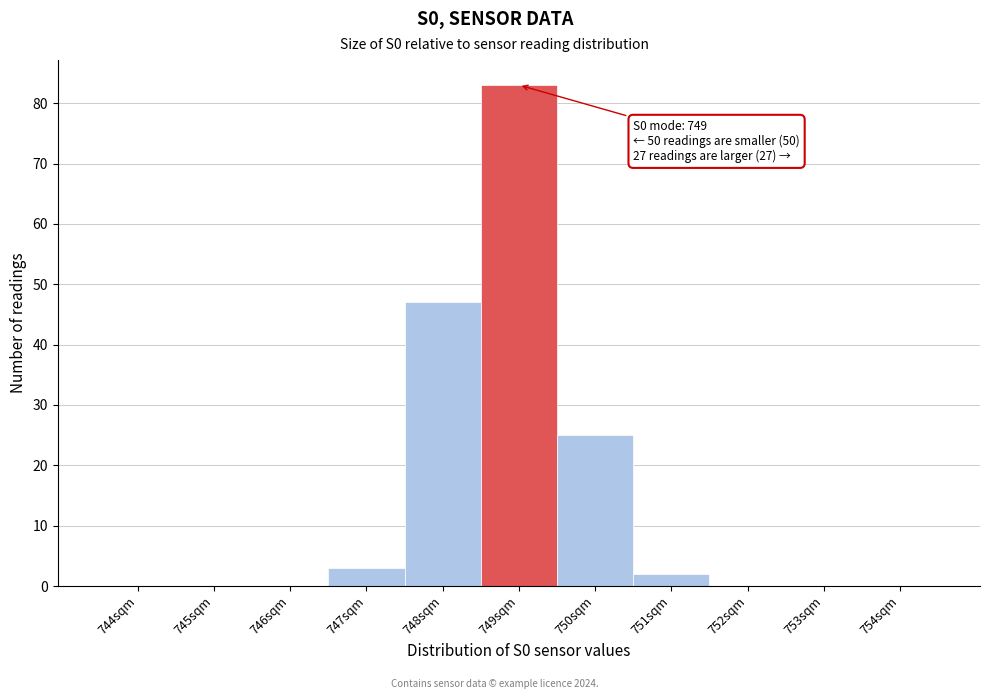

Reading right to left, transcribe all the data shown in this chart.

754sqm=0	753sqm=0	752sqm=0	751sqm=2	750sqm=25	749sqm=83	748sqm=47	747sqm=3	746sqm=0	745sqm=0	744sqm=0